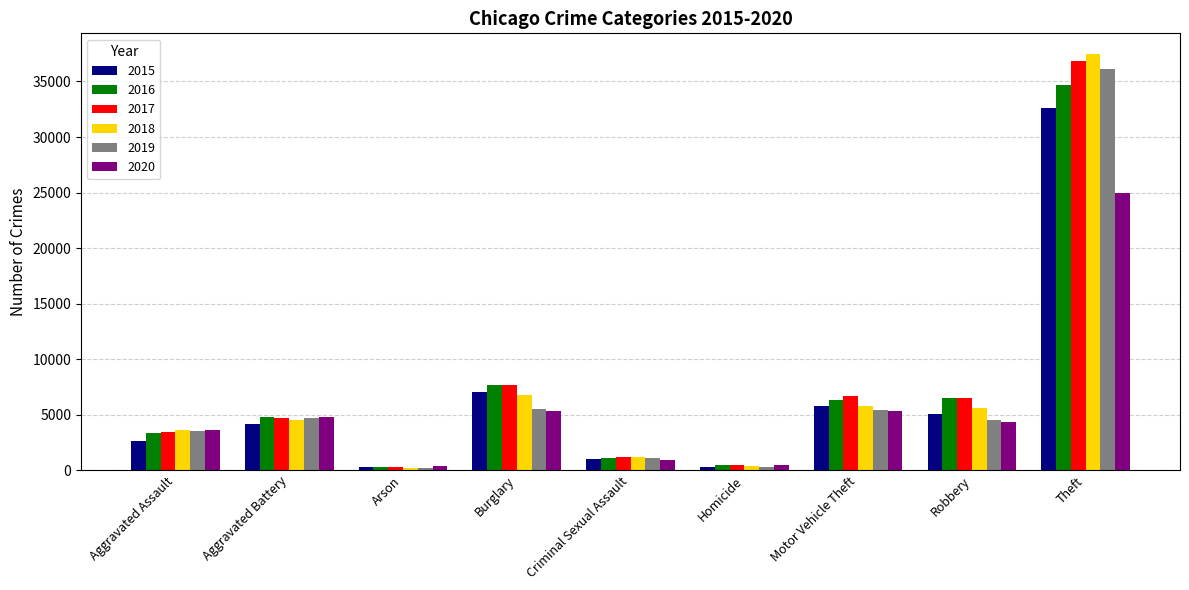

True or false: 2019 has a value of 983 at Aggravated Assault.

False